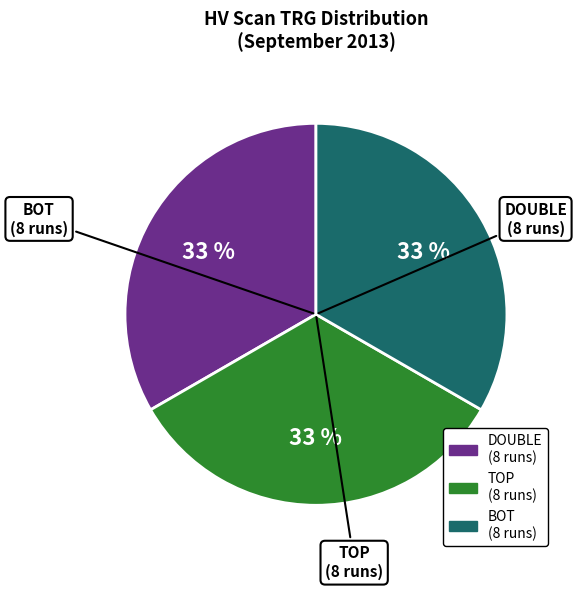

To the nearest percent, what is the average slice percentage?

33%